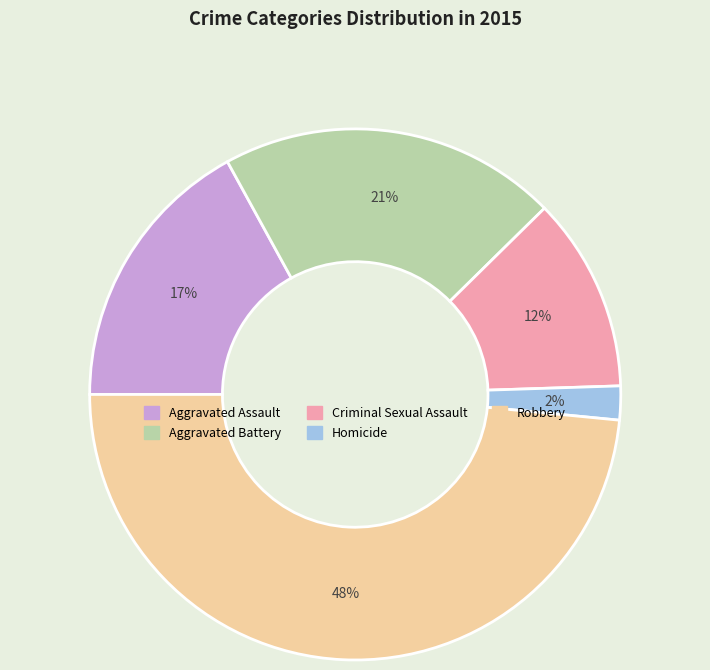

Is it true that Aggravated Assault is 10% of the pie?

False